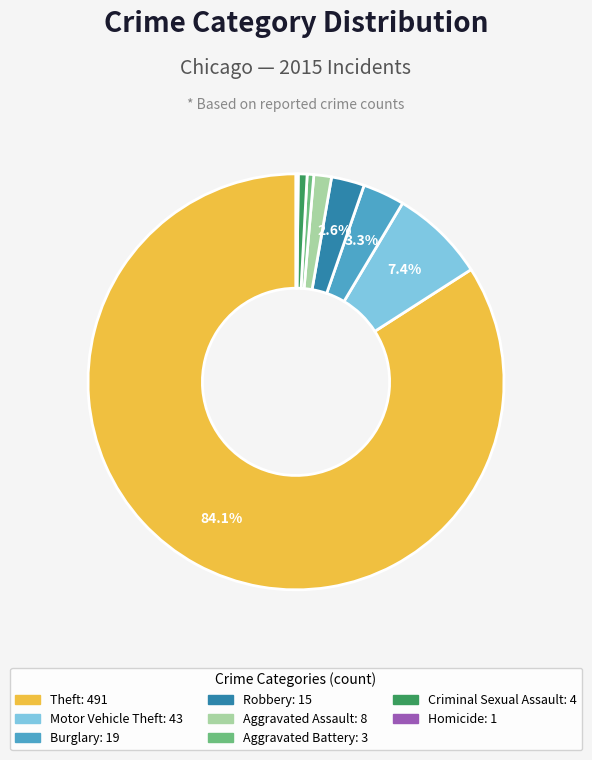

Does any single category account for the majority?

Yes